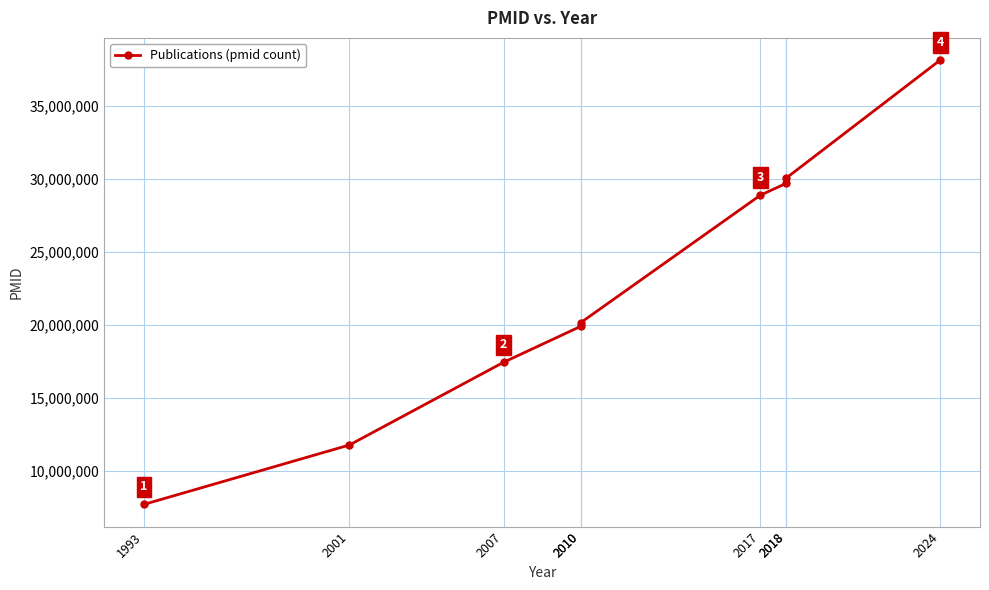

How many data points are above 20144864?

4